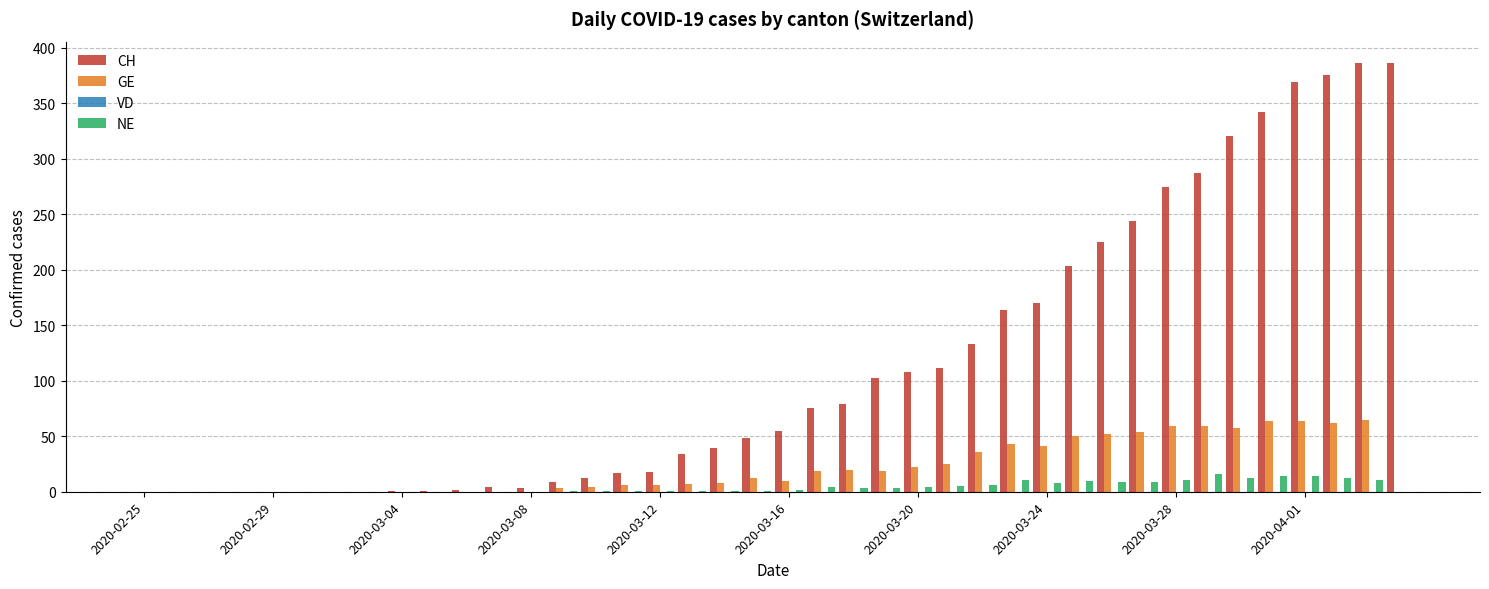

What is the sum of all CH values?

4596